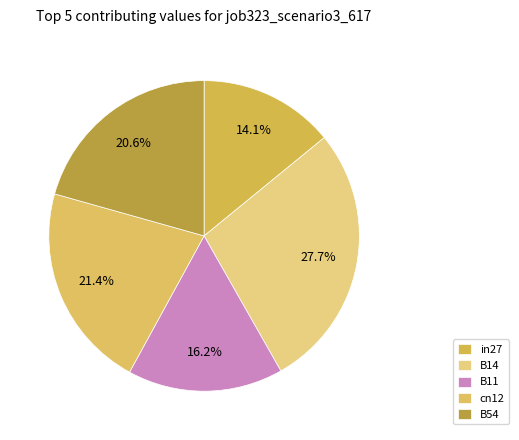

The B54 slice represents 34% of the pie. True or false?

False